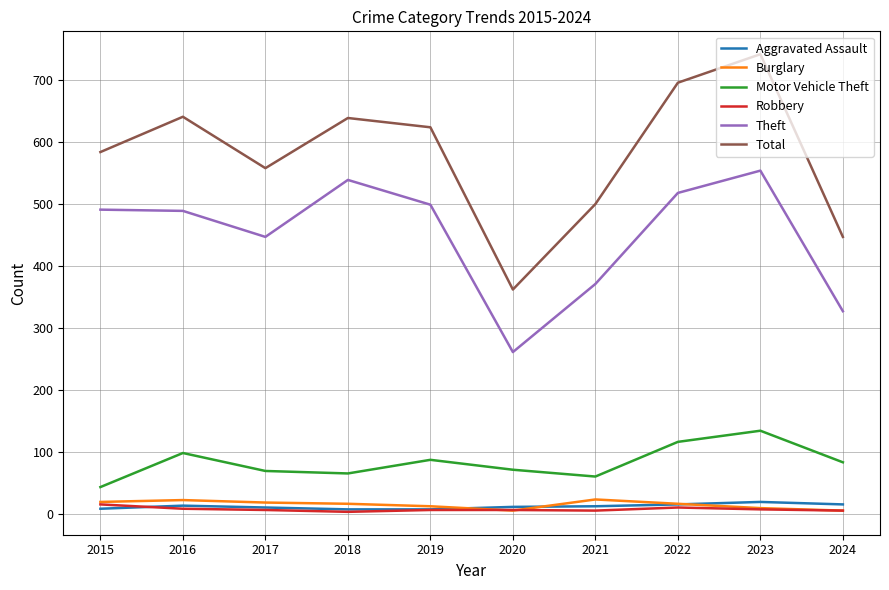

What is the difference between the second highest and minimum values in the Theft series?

278